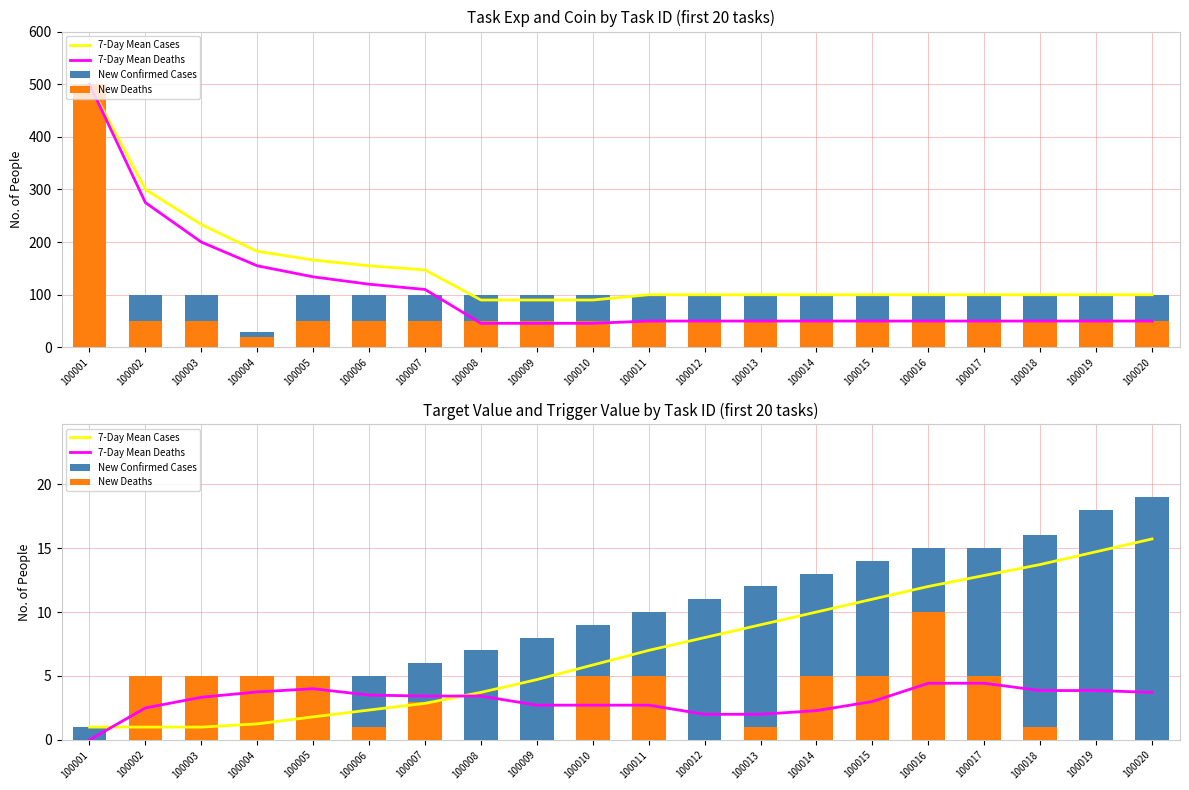

Rank the series at 100009 from lowest to highest value.

New Deaths, 7-Day Mean Deaths, 7-Day Mean Cases, New Confirmed Cases